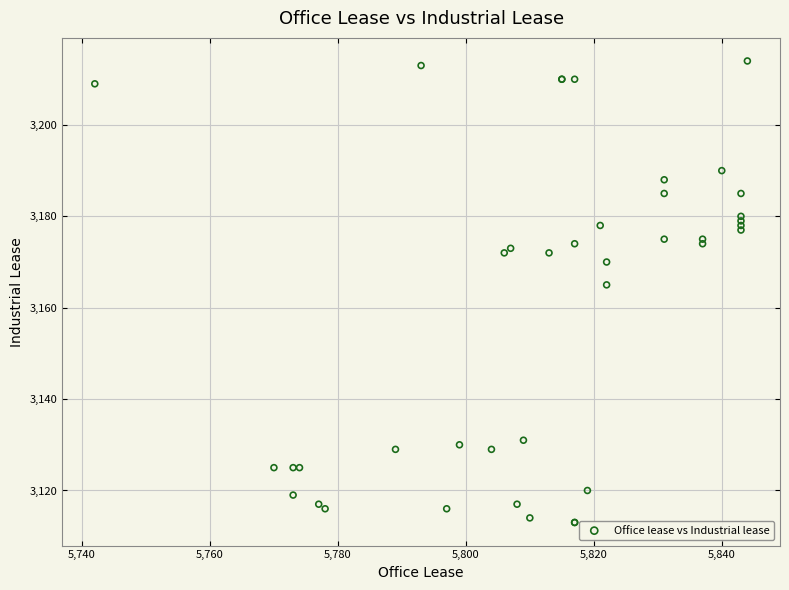

What Y value in the scatter plot is closest to 3163?

3165